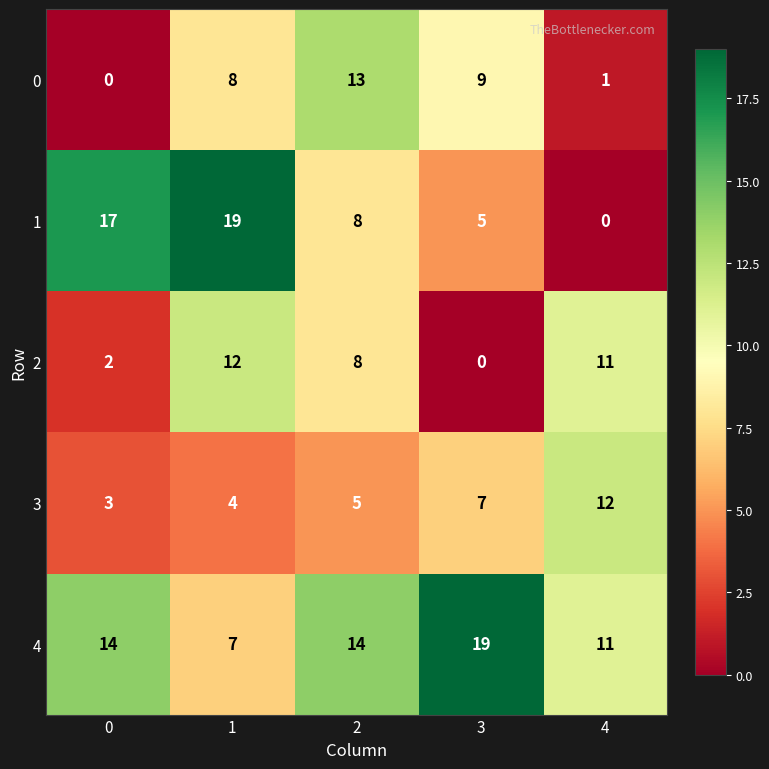

What is the sum of all 2 values?

33